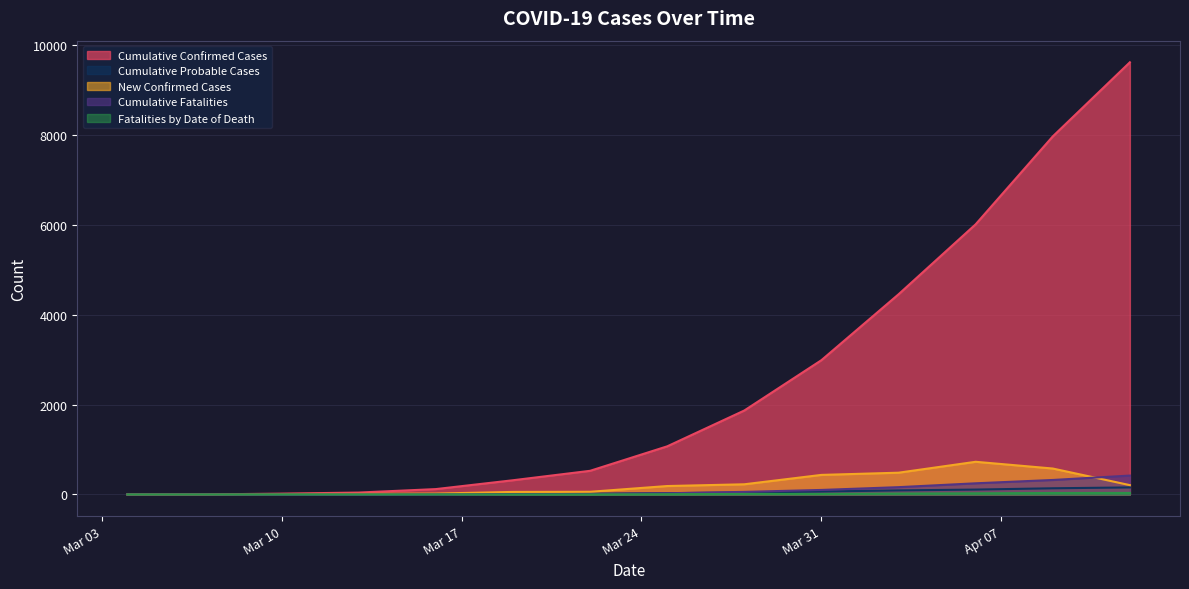

Which series has the largest total across all categories?

Cumulative Confirmed Cases